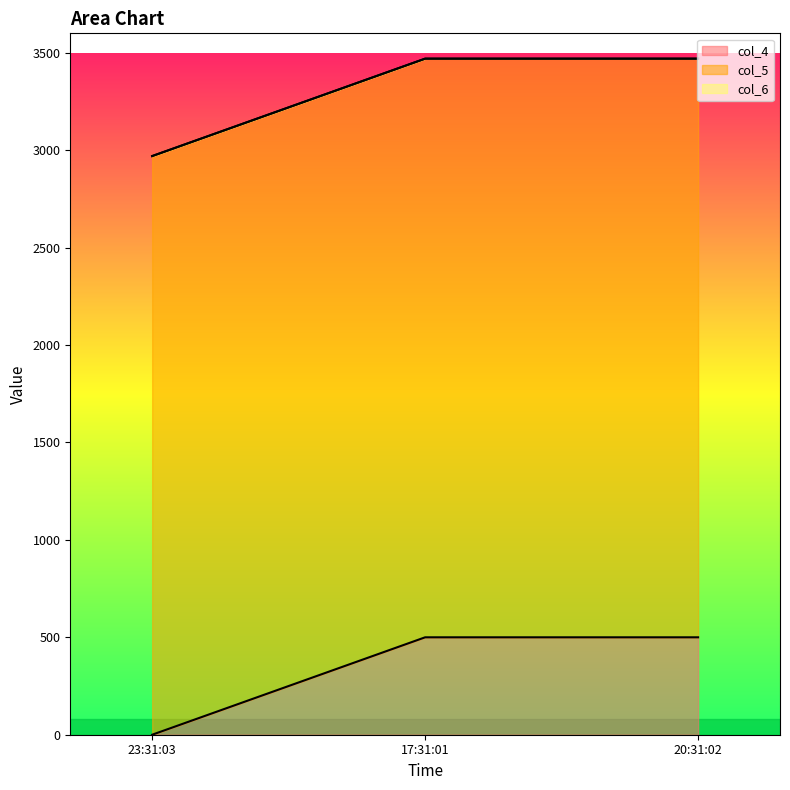

Is the value of col_4 at 20:31:02 greater than the value of col_6 at 23:31:03?

Yes